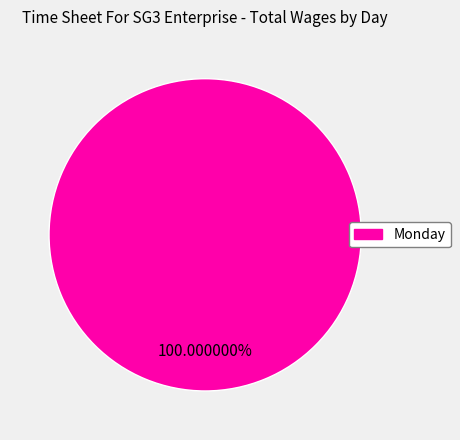

Is there a majority slice in this chart?

Yes